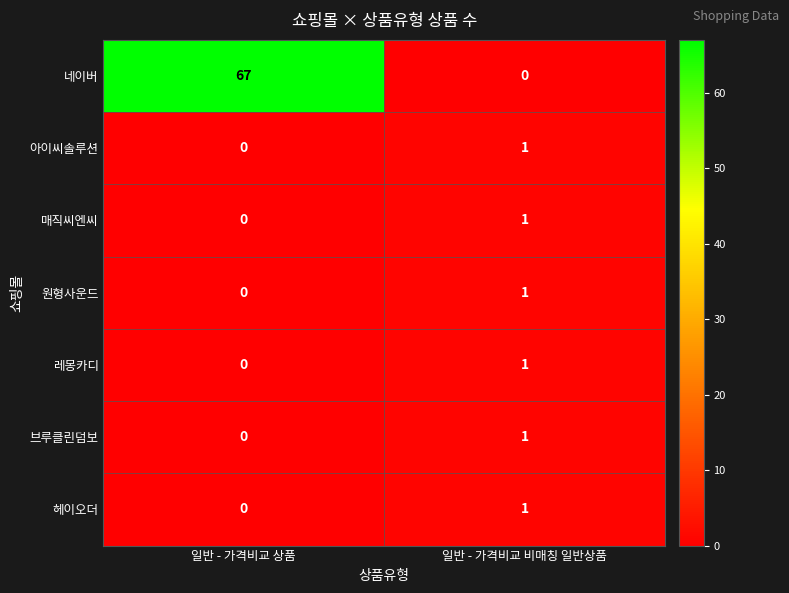

True or false: 브루클린덤보 has a value of 0 at 일반 - 가격비교 상품.

True